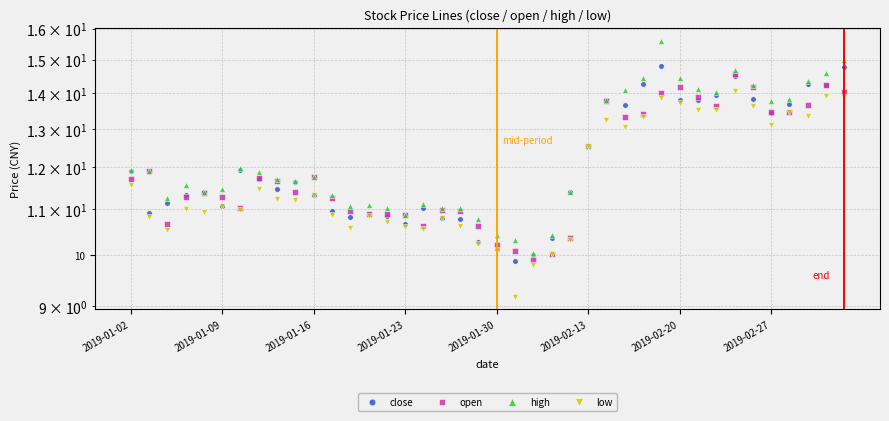

Reading left to right, transcribe all the data shown in this chart.

close: 11.9	10.9	11.1	11.3	11.4	11.1	11.9	11.7	11.5	11.6	11.3	11.0	10.8	10.9	10.8	10.7	11.0	10.8	10.8	10.3	10.1	9.9	10.0	10.4	11.4	12.5	13.8	13.7	14.3	14.8	13.8	13.8	14.0	14.5	13.8	13.4	13.7	14.3	14.2	14.8
open: 11.7	11.9	10.7	11.3	11.4	11.3	11.0	11.8	11.7	11.4	11.8	11.3	11.0	10.9	10.9	10.9	10.6	11.0	11.0	10.6	10.2	10.1	9.9	10.0	10.4	12.5	13.8	13.3	13.4	14.0	14.2	13.9	13.6	14.6	14.2	13.5	13.5	13.7	14.2	14.0
high: 11.9	11.9	11.3	11.6	11.4	11.5	12.0	11.9	11.7	11.7	11.8	11.3	11.1	11.1	11.0	10.9	11.1	11.0	11.0	10.8	10.4	10.3	10.1	10.4	11.4	12.5	13.8	14.1	14.4	15.6	14.5	14.1	14.0	14.7	14.2	13.8	13.8	14.4	14.6	15.0
low: 11.6	10.8	10.5	11.0	10.9	11.1	11.0	11.5	11.2	11.2	11.3	10.9	10.6	10.9	10.7	10.6	10.6	10.8	10.6	10.2	10.1	9.2	9.8	10.0	10.3	12.5	13.2	13.0	13.3	13.9	13.7	13.5	13.5	14.1	13.6	13.1	13.5	13.4	13.9	13.9